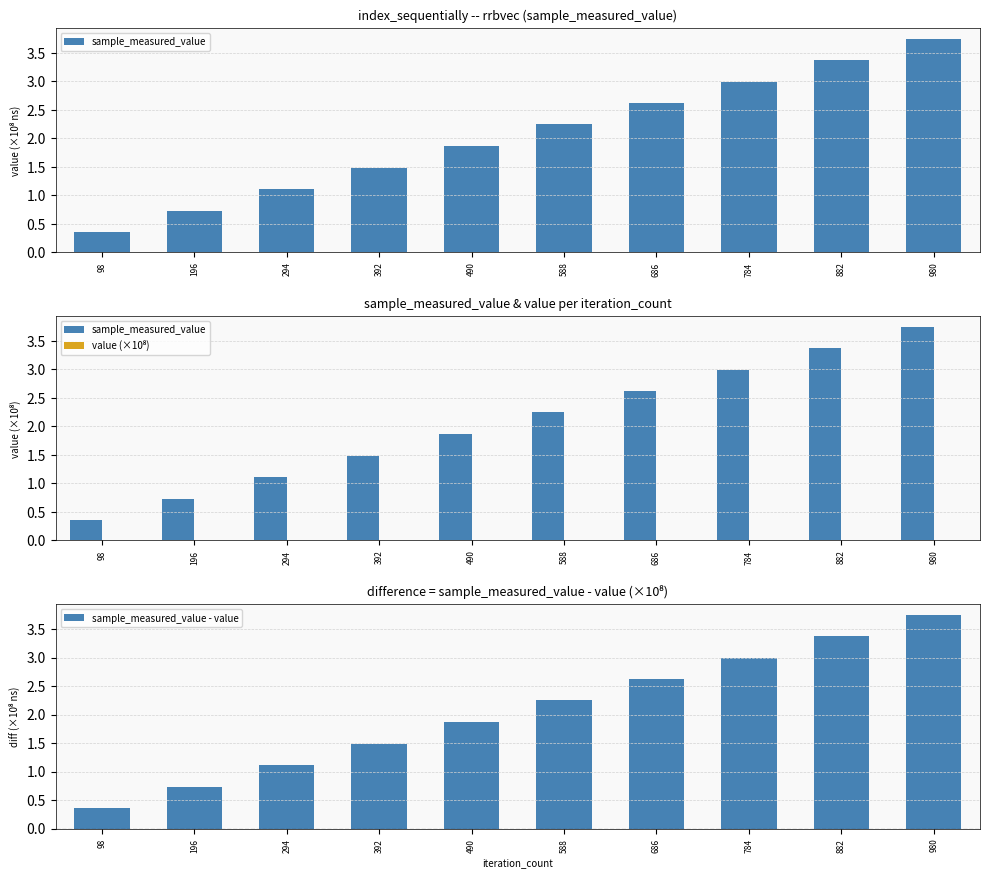

Between 98 and 686, which is larger?

686